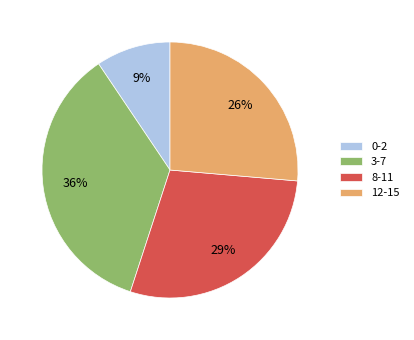

Combined, do 3-7 and 12-15 account for over 50%?

Yes